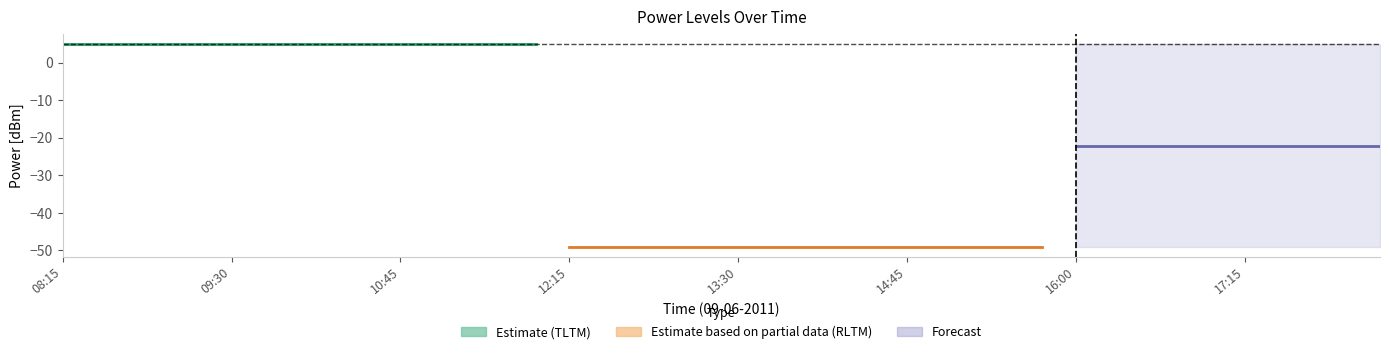

How many lines are shown in the chart?

4